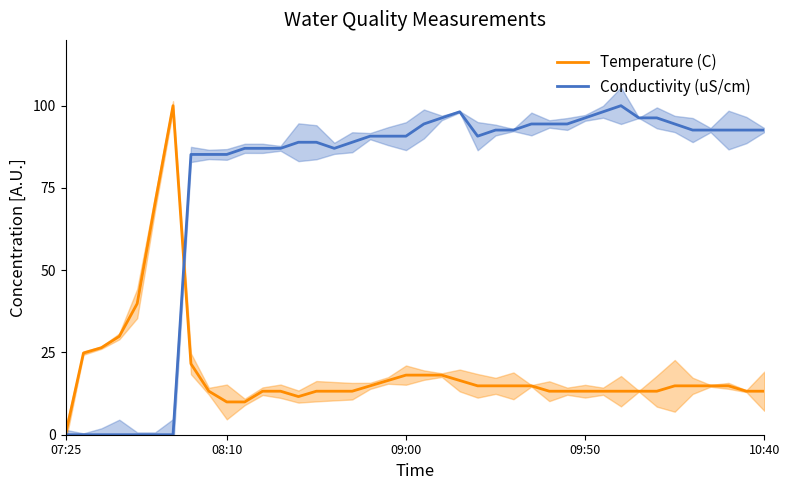

Which category has the lowest value in the Temperature (C) series?

07:25